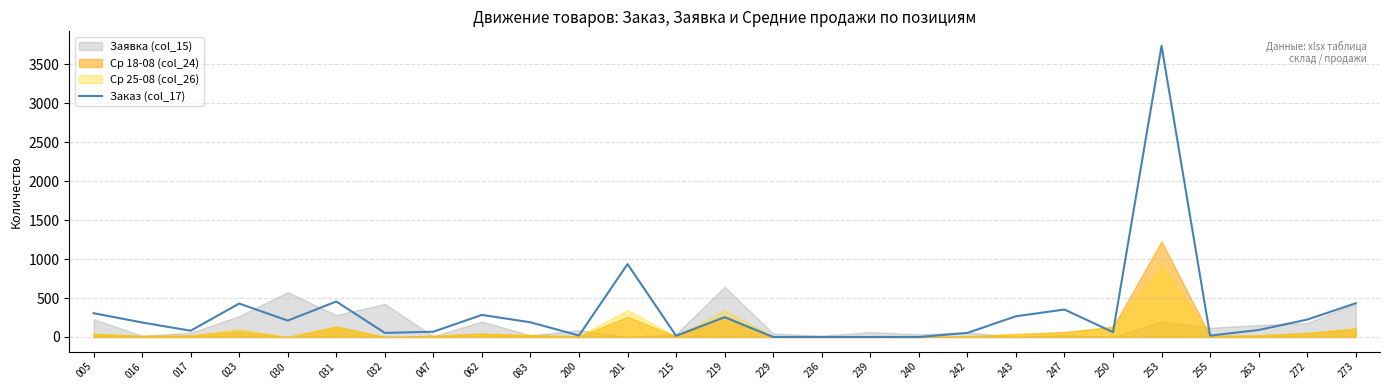

The chart shows a value of 562.6 at 247. True or false?

False